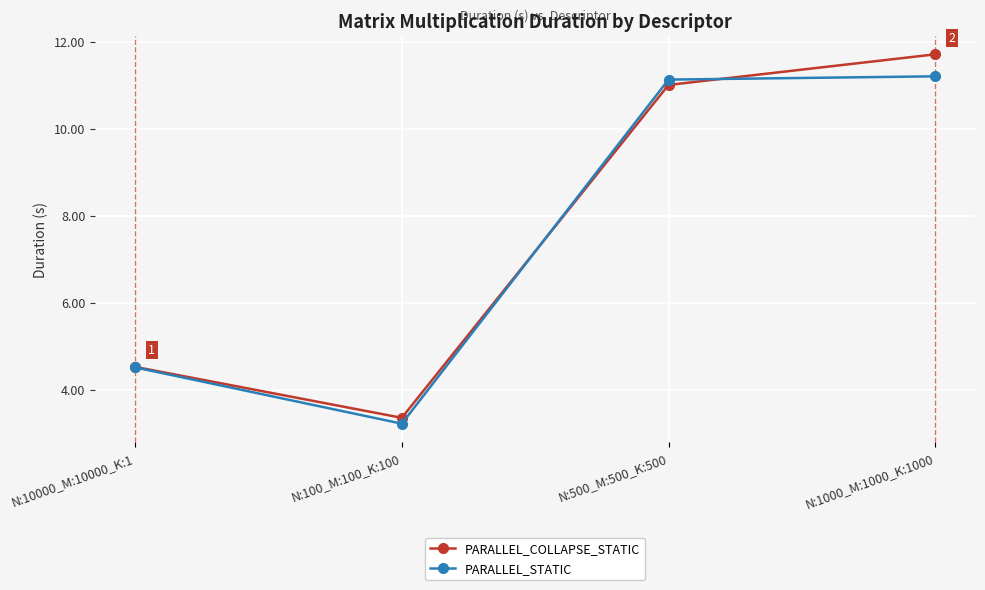

What is the difference between the highest and lowest values at N:1000_M:1000_K:1000?

0.5